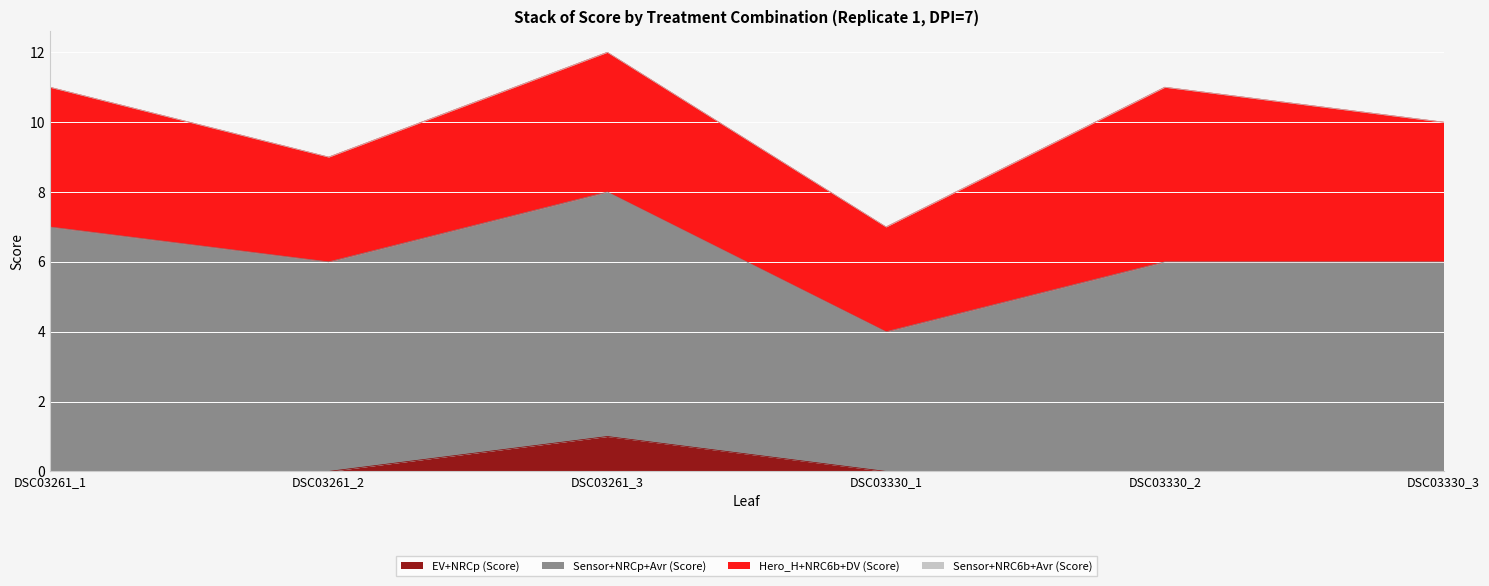

True or false: Sensor+NRC6b+Avr (Score) and EV+NRCp (Score) cross at least once.

False